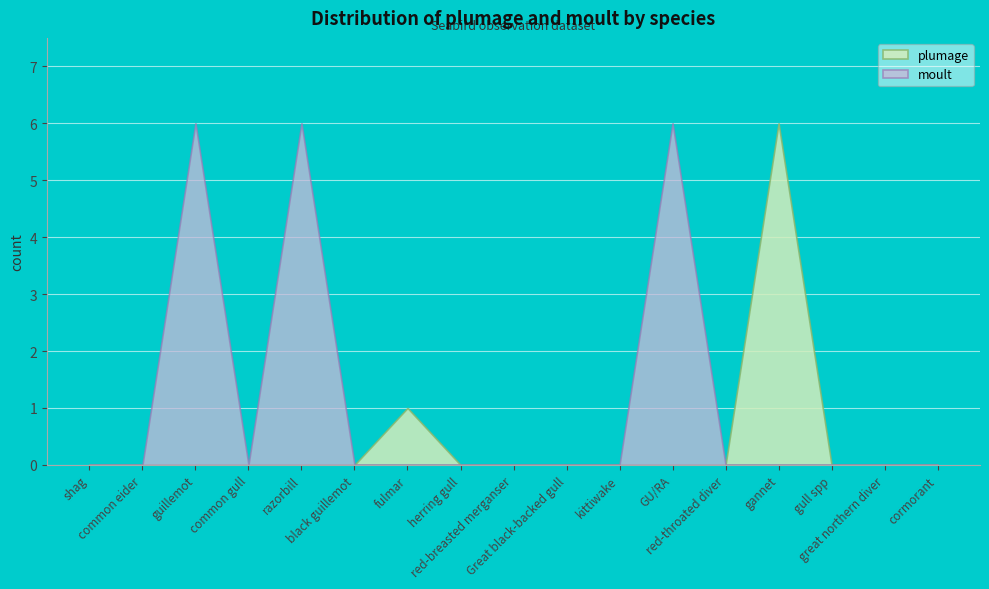

What position from the left is Great black-backed gull?

10